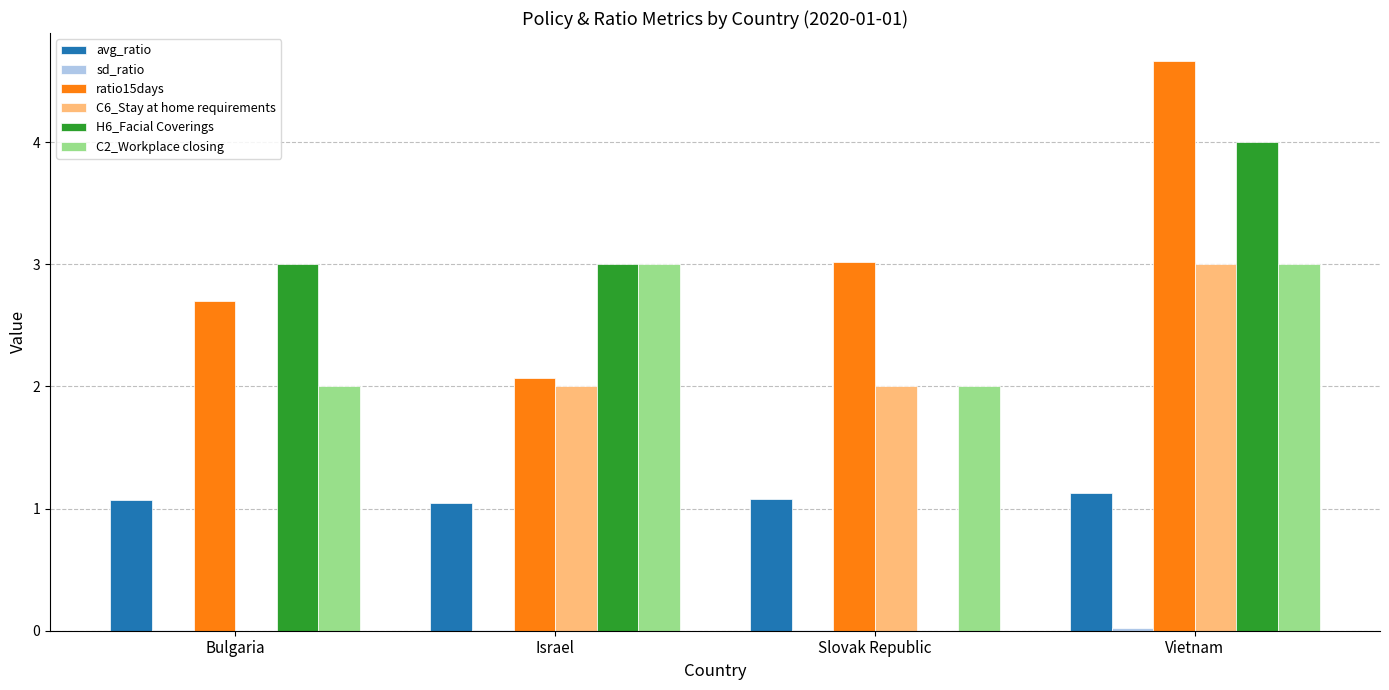

Is it true that C2_Workplace closing equals 2.0 at Bulgaria?

True